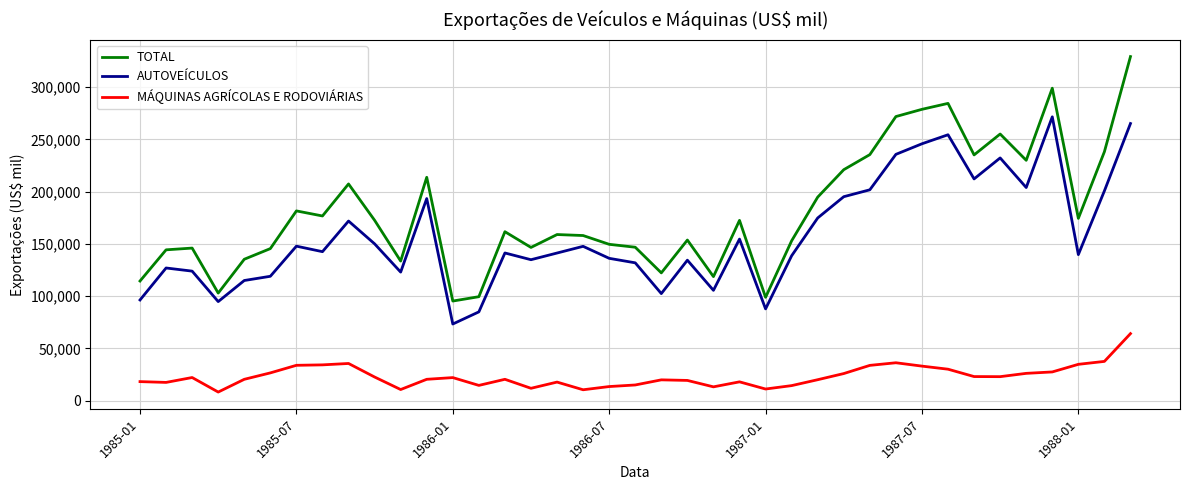

List the series in order of their peak value, lowest first.

MÁQUINAS AGRÍCOLAS E RODOVIÁRIAS, AUTOVEÍCULOS, TOTAL